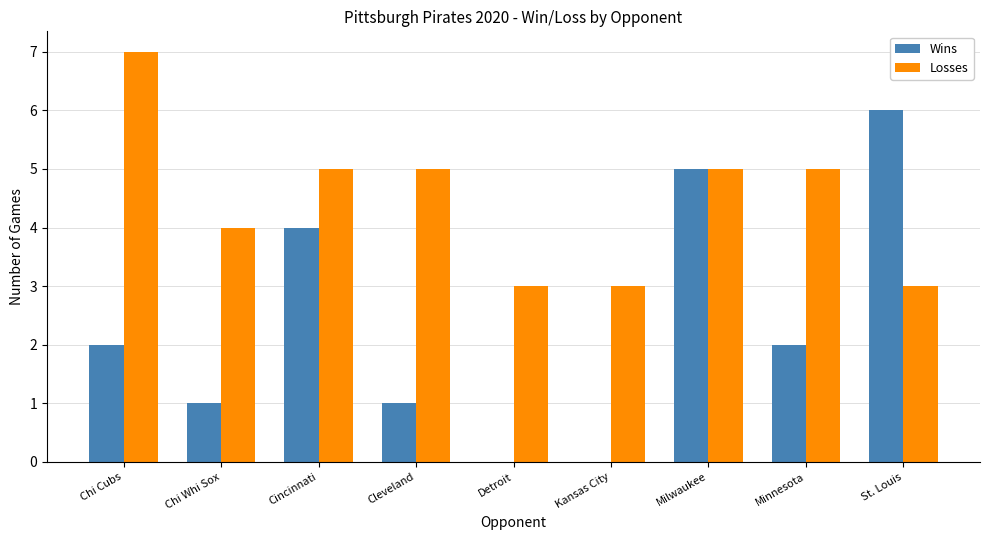

The Losses series shows 3 at Detroit. True or false?

True